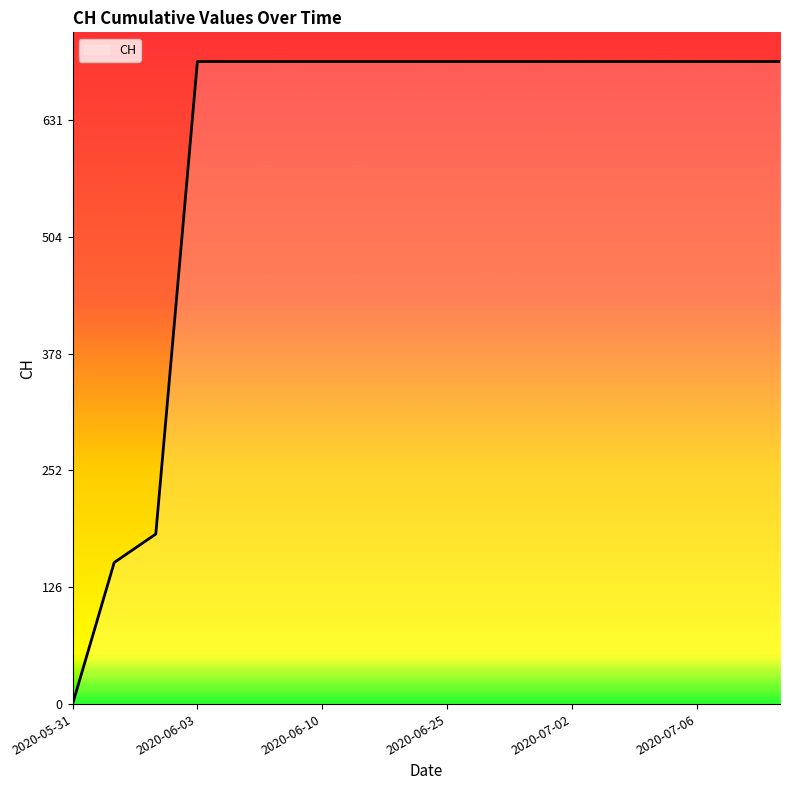

Does the chart display data point markers on the line(s)?

No